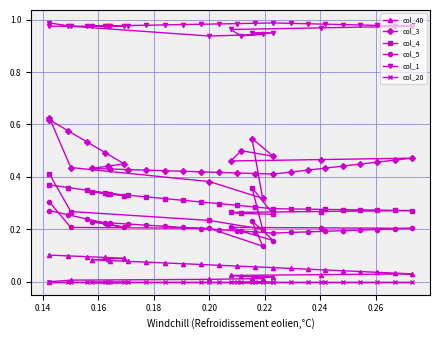

True or false: col_3 has a value of 0.2 at 12.

False